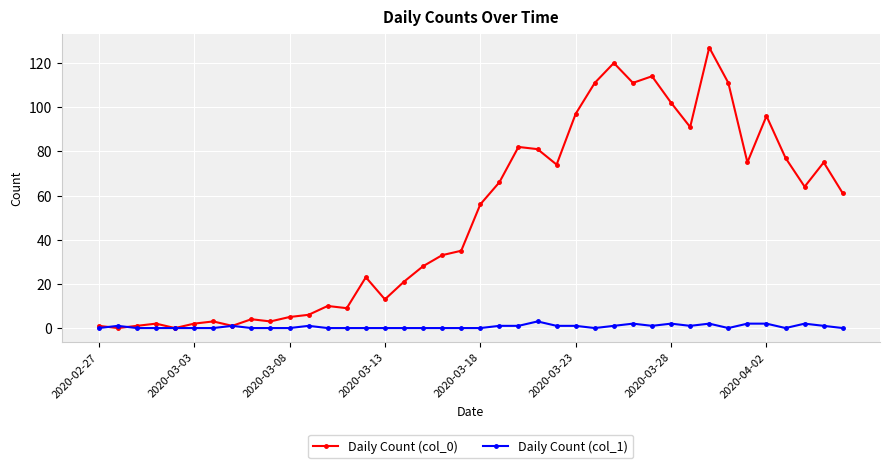

Which series has the largest range (max minus min)?

Daily Count (col_0)